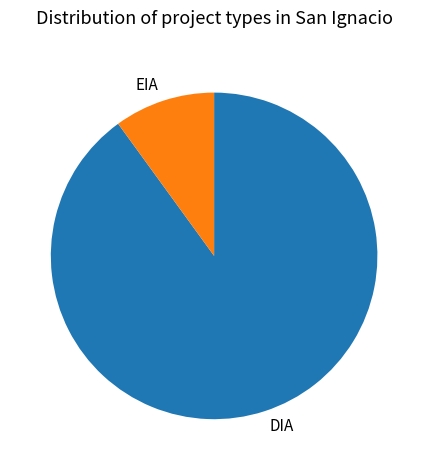

Rank the categories by value from highest to lowest.

DIA, EIA